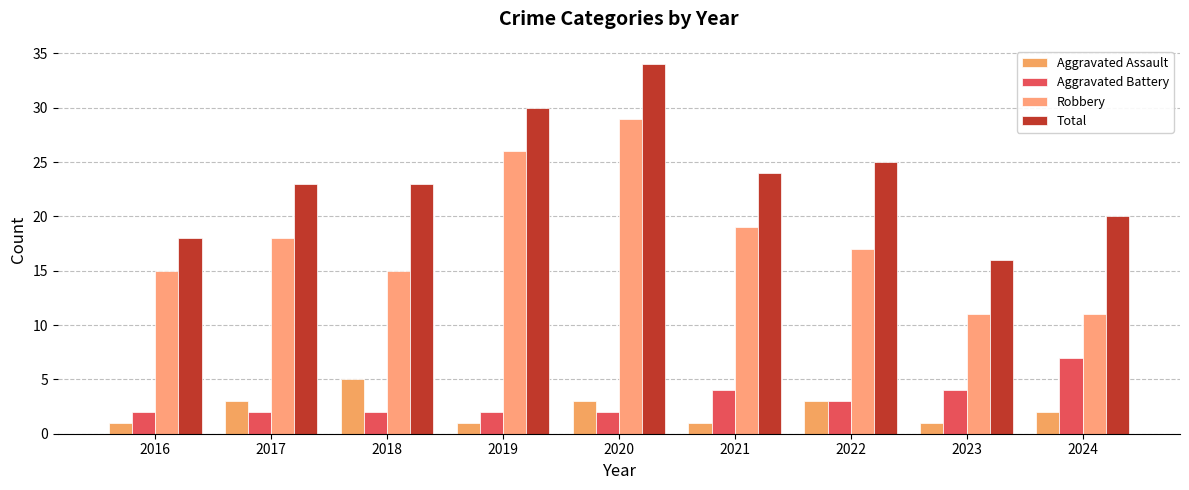

What is the approximate value of Aggravated Assault at 2021?

1